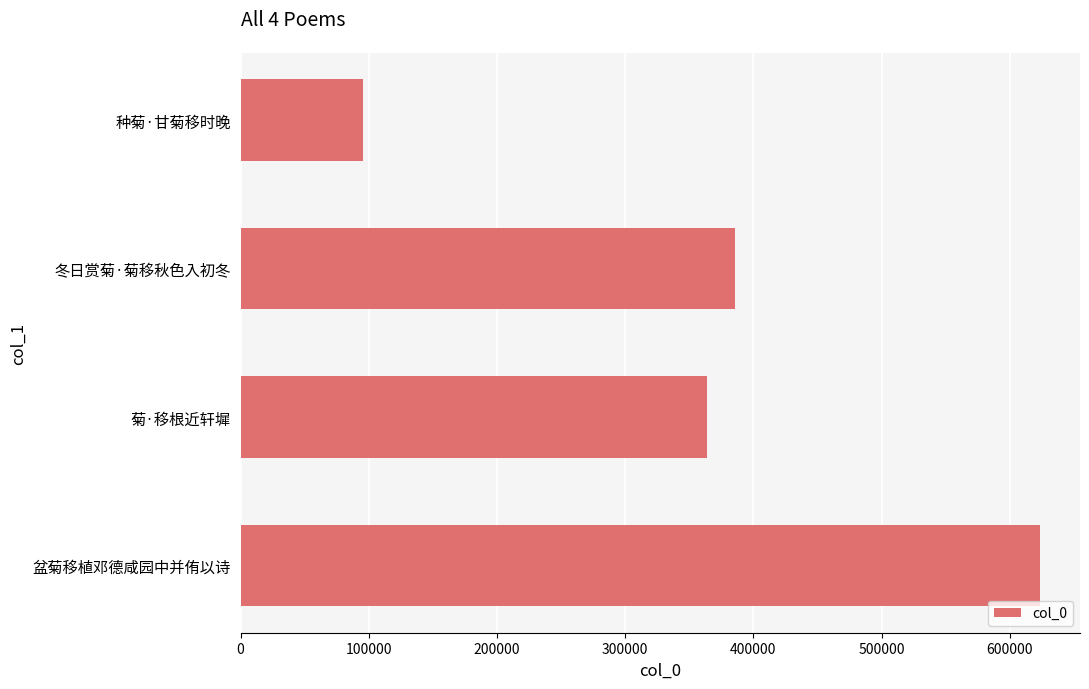

The value at 菊·移根近轩墀 is 590596. True or false?

False